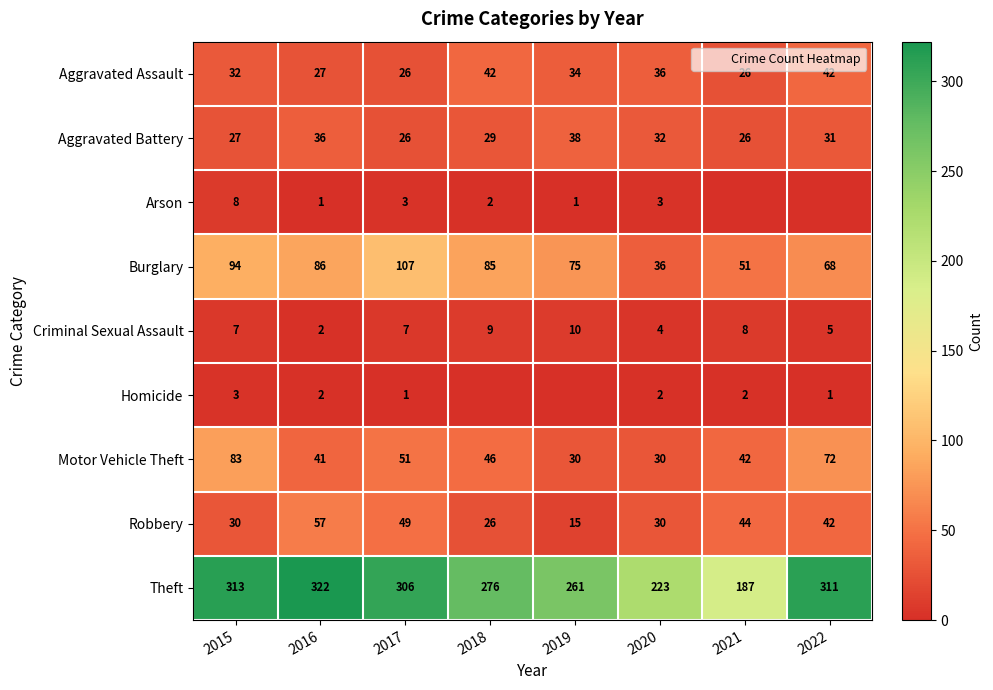

Which category has the highest value in the Theft series?

2016